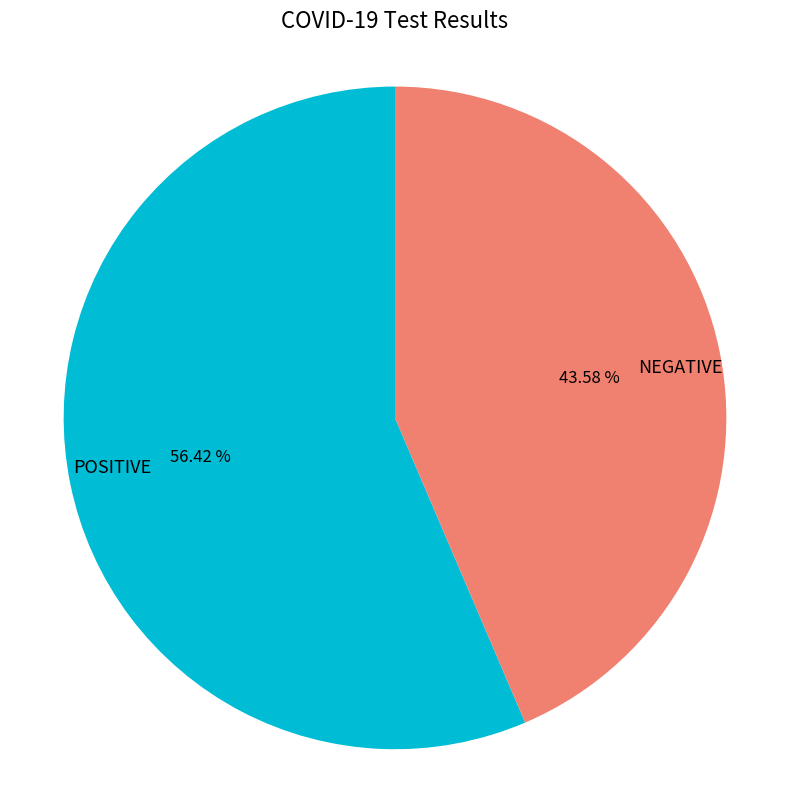

Combined, do POSITIVE and NEGATIVE account for over 50%?

Yes